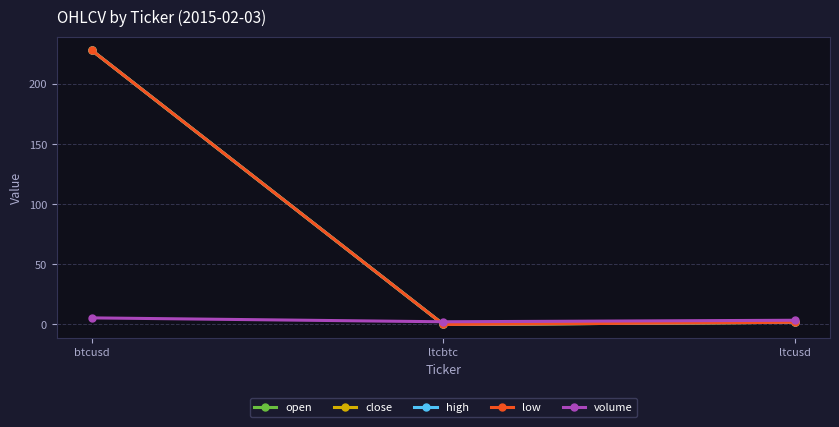

Which has a higher value, btcusd or ltcbtc?

btcusd